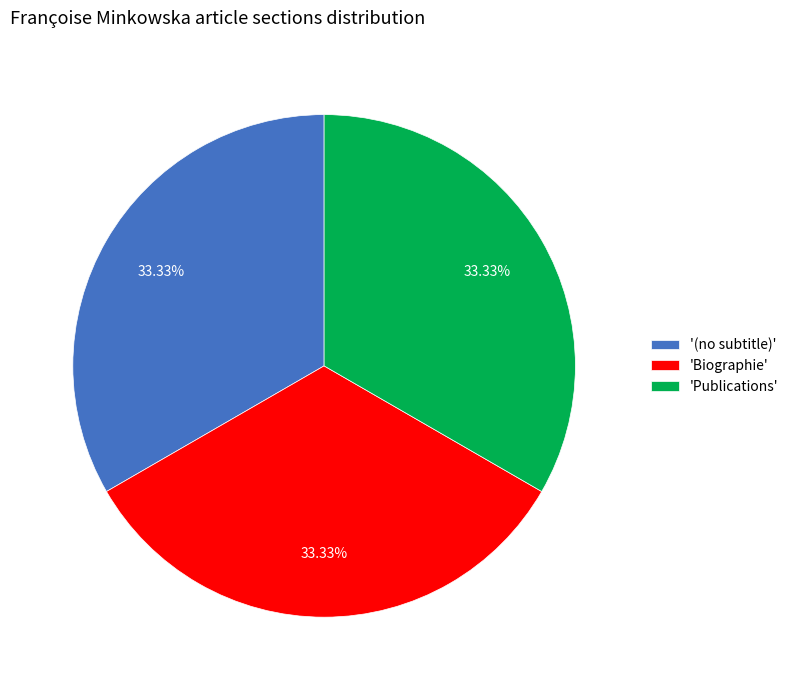

Count the number of slices in the pie.

3